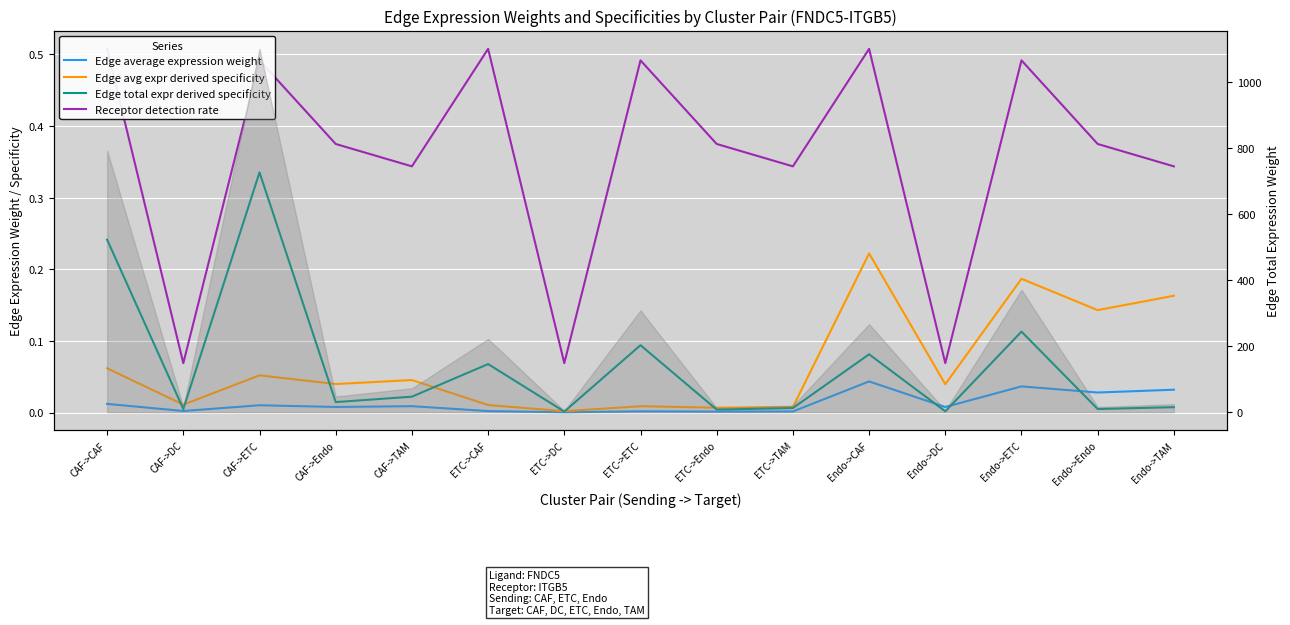

What is the sum of all Receptor detection rate values?

5.4